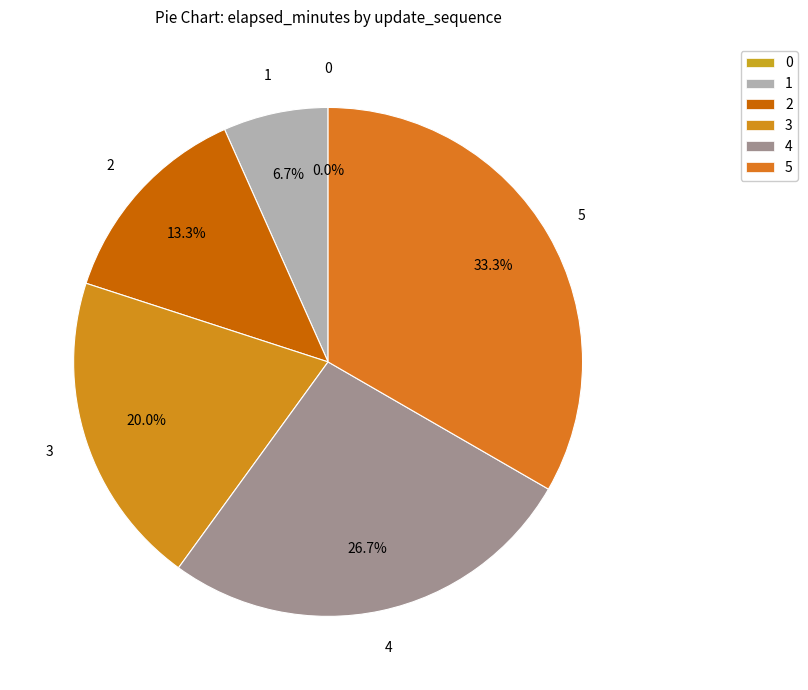

What percentage is NOT represented by 3?

80.0%